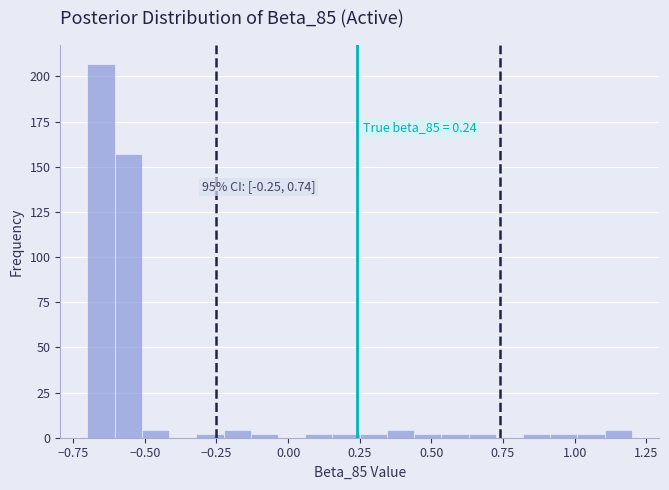

Around what value on the x-axis is the tallest bar? Give the approximate position of its centre, as read against the axis.

-0.65